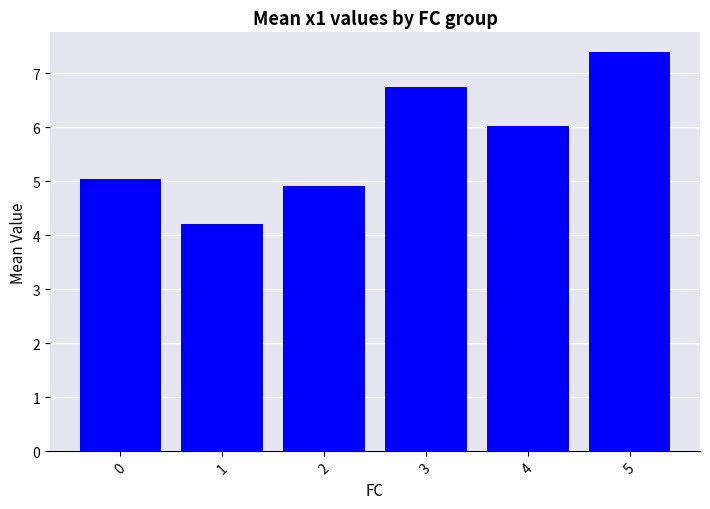

What is the difference between the second highest and minimum values?

2.5